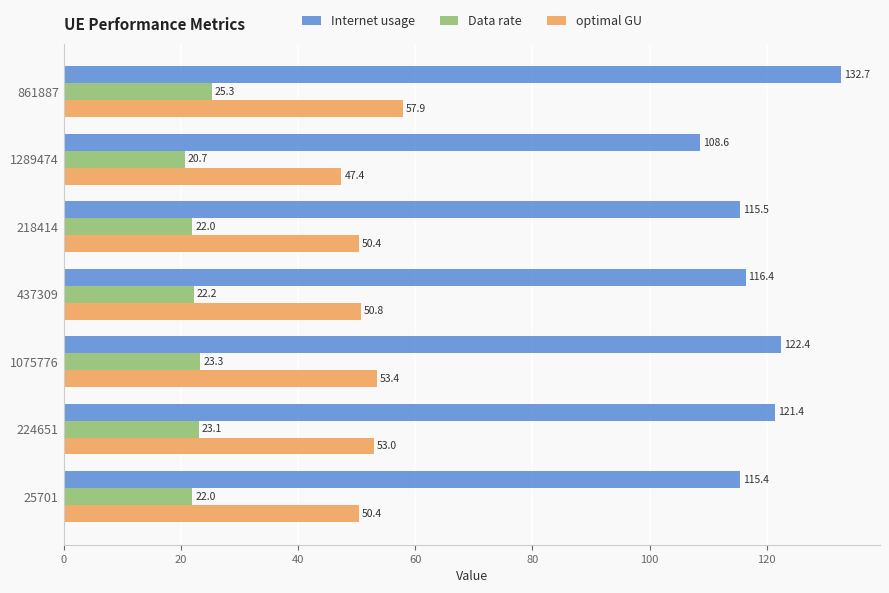

Which series has the largest total across all categories?

Internet usage